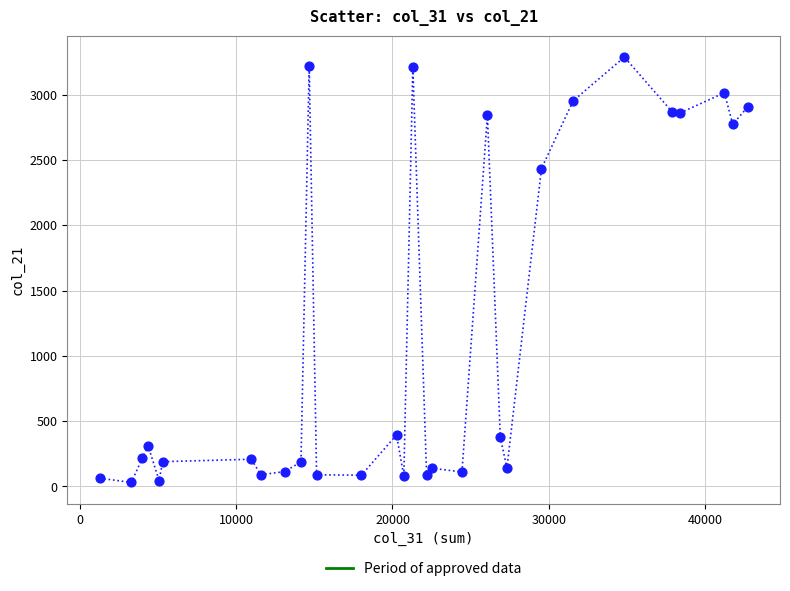

What Y value in the scatter plot is closest to 1658?

2432.9